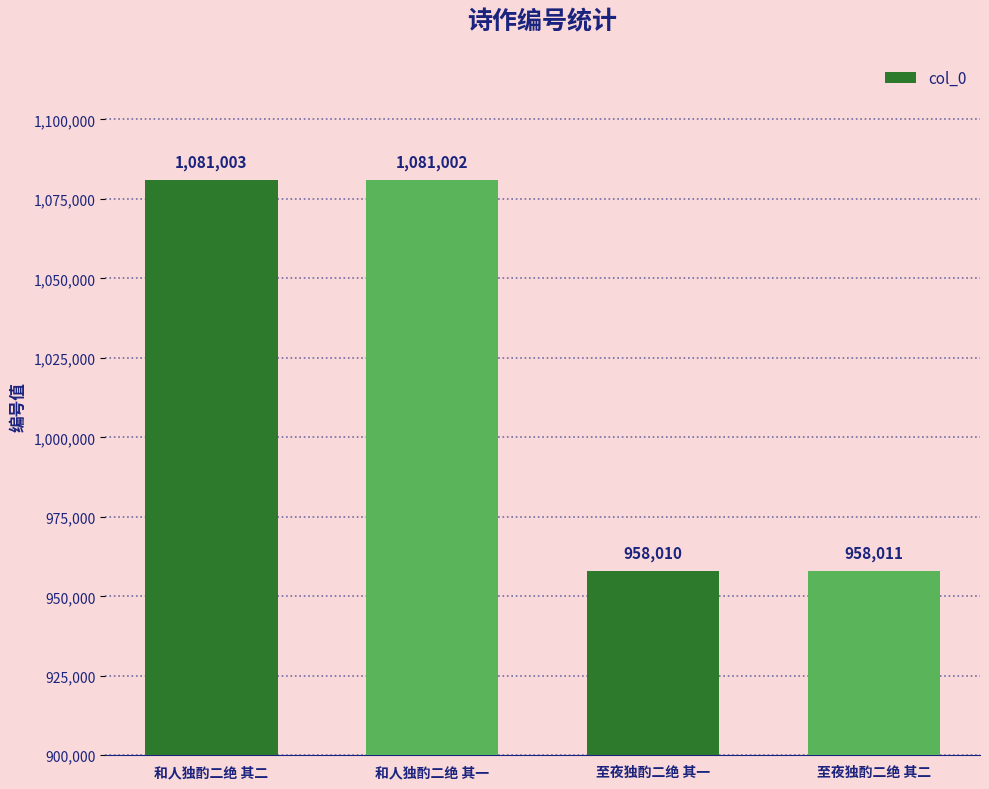

What is the sum of all values?

4078026